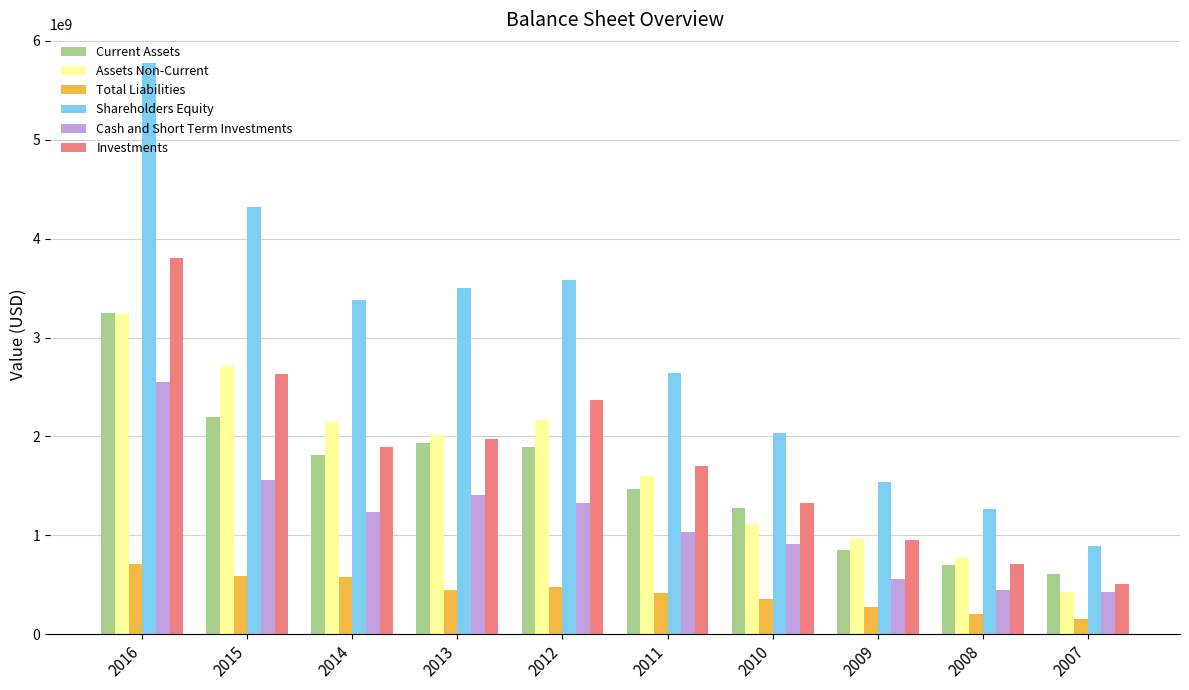

What is the difference between the Total Liabilities values at 2014 and 2009?

307600000